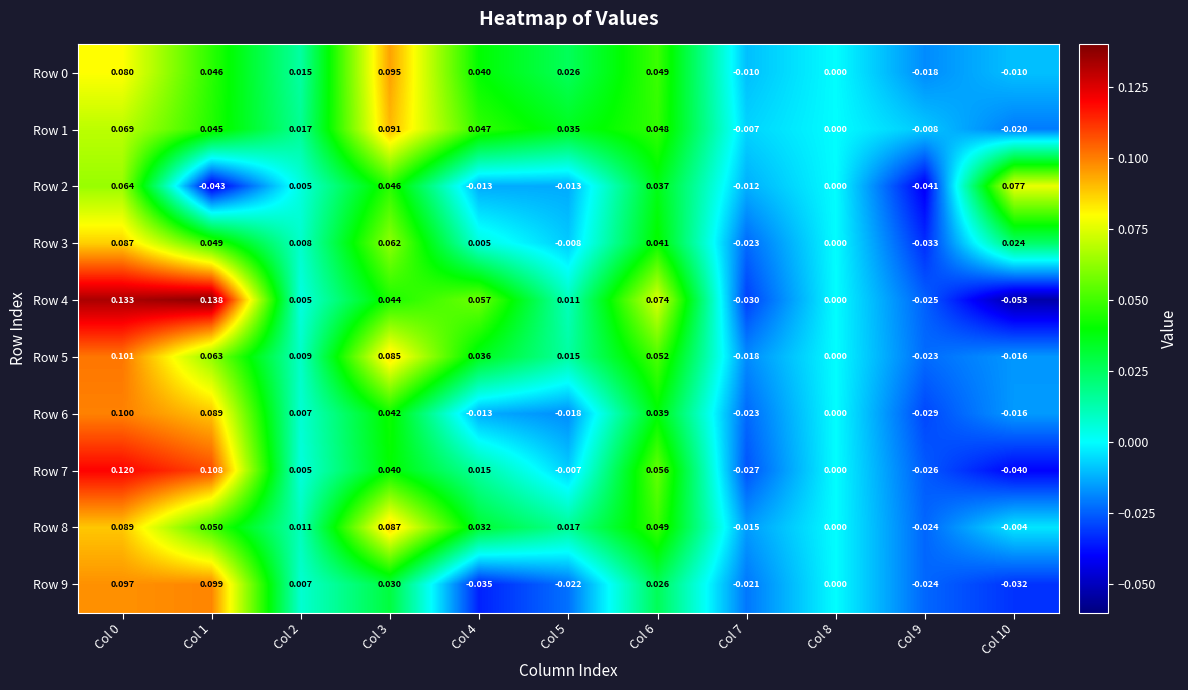

How many data points does each series have?

11